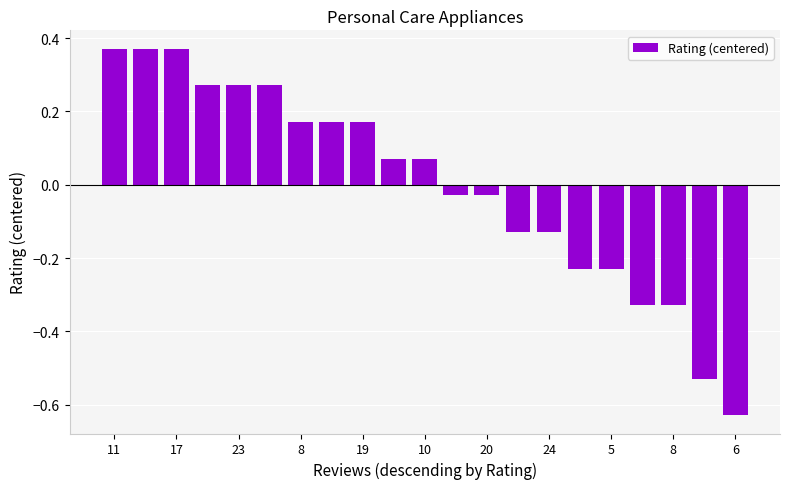

What is the difference between the maximum and minimum values?

1.0